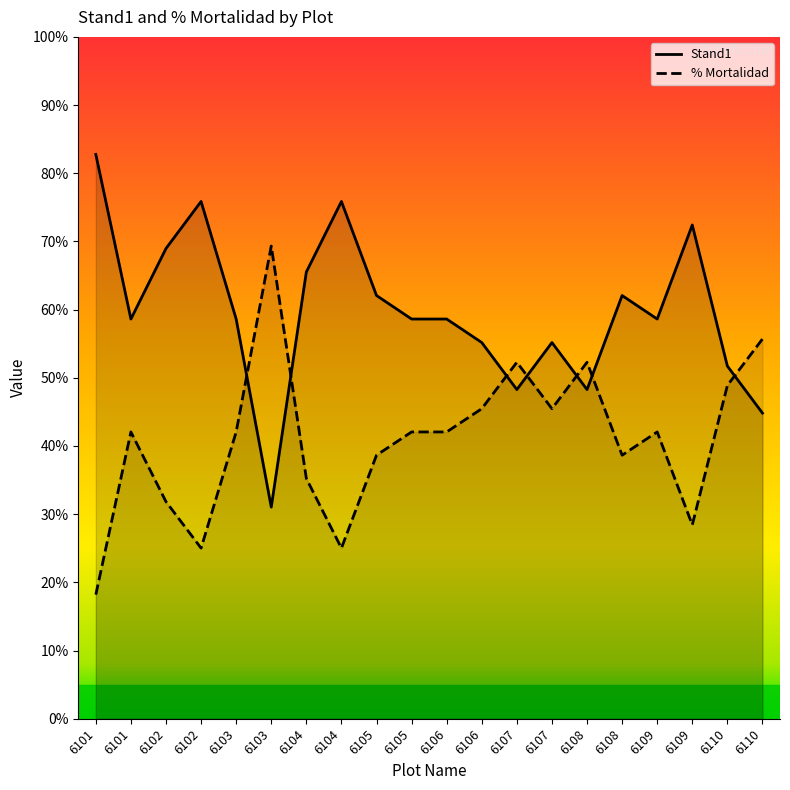

Reading left to right, extract all data points from this chart.

Stand1: 6101=82.8	6101=58.6	6102=69.0	6102=75.9	6103=58.6	6103=31.0	6104=65.5	6104=75.9	6105=62.1	6105=58.6	6106=58.6	6106=55.2	6107=48.3	6107=55.2	6108=48.3	6108=62.1	6109=58.6	6109=72.4	6110=51.7	6110=44.8
% Mortalidad: 6101=18.2	6101=42.1	6102=31.8	6102=25.0	6103=42.1	6103=69.3	6104=35.2	6104=25.0	6105=38.6	6105=42.1	6106=42.1	6106=45.5	6107=52.3	6107=45.5	6108=52.3	6108=38.6	6109=42.1	6109=28.4	6110=48.9	6110=55.7